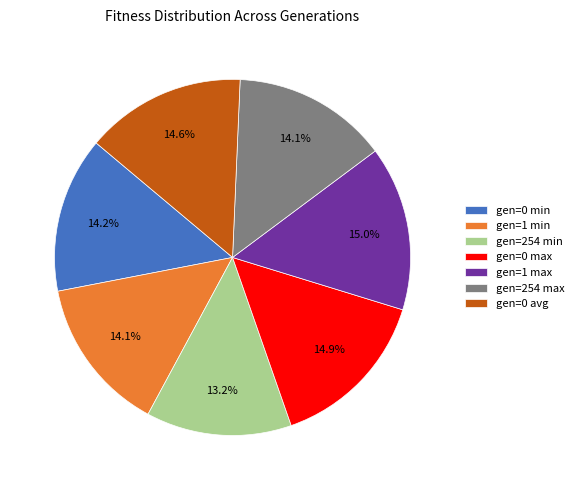

Does gen=254 min represent more than half of the total?

No